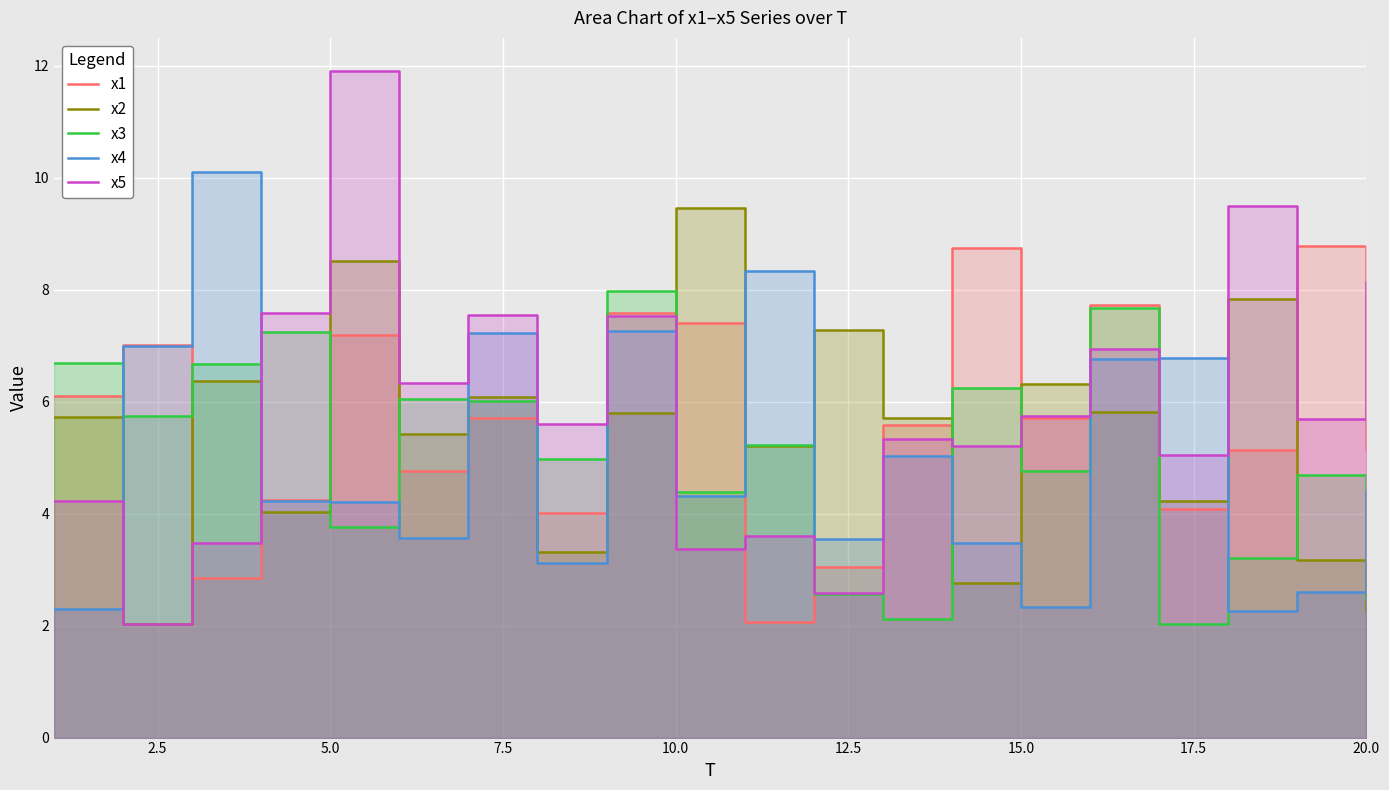

Reading left to right, transcribe all the data shown in this chart.

x1: 6.1	7.0	2.9	4.2	7.2	4.8	5.7	4.0	7.6	7.4	2.1	3.1	5.6	8.7	5.7	7.7	4.1	5.1	8.8	5.1
x2: 5.7	2.0	6.4	4.0	8.5	5.4	6.1	3.3	5.8	9.5	5.2	7.3	5.7	2.8	6.3	5.8	4.2	7.8	3.2	2.3
x3: 6.7	5.7	6.7	7.2	3.8	6.0	6.0	5.0	8.0	4.4	5.2	2.6	2.1	6.2	4.8	7.7	2.0	3.2	4.7	2.5
x4: 2.3	7.0	10.1	4.2	4.2	3.6	7.2	3.1	7.3	4.3	8.3	3.5	5.0	3.5	2.3	6.8	6.8	2.3	2.6	4.4
x5: 4.2	2.0	3.5	7.6	11.9	6.3	7.6	5.6	7.5	3.4	3.6	2.6	5.3	5.2	5.8	6.9	5.0	9.5	5.7	8.1